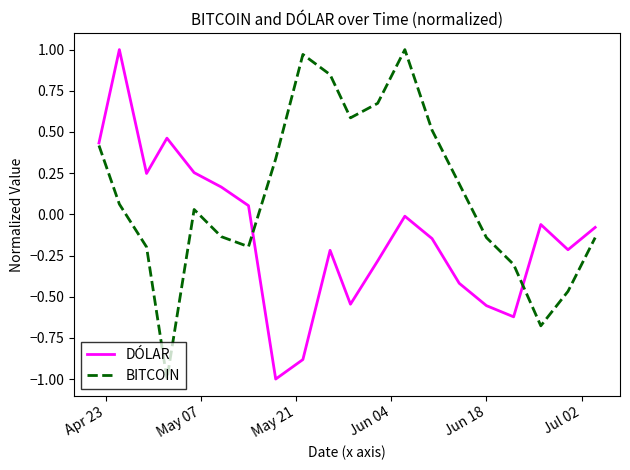

Which series has the largest total across all categories?

BITCOIN